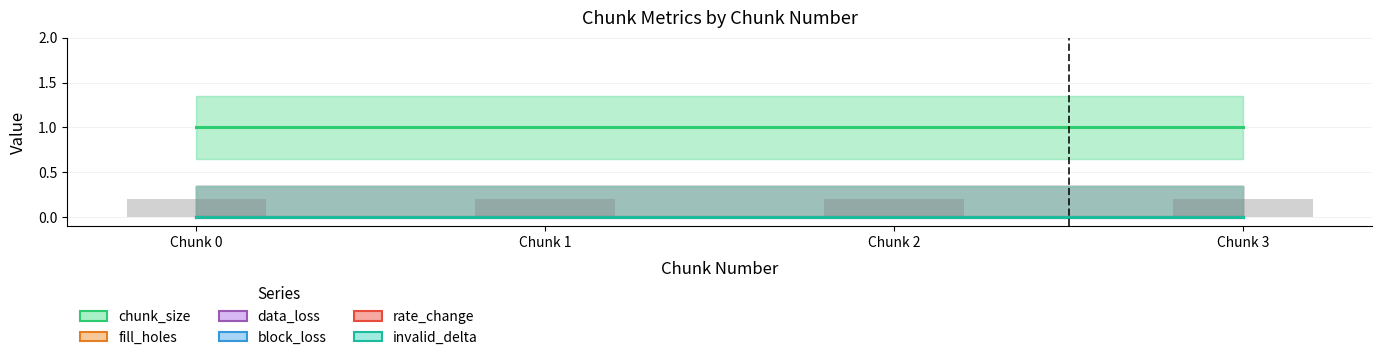

The chunk_size series shows 1 at Chunk 0. True or false?

True